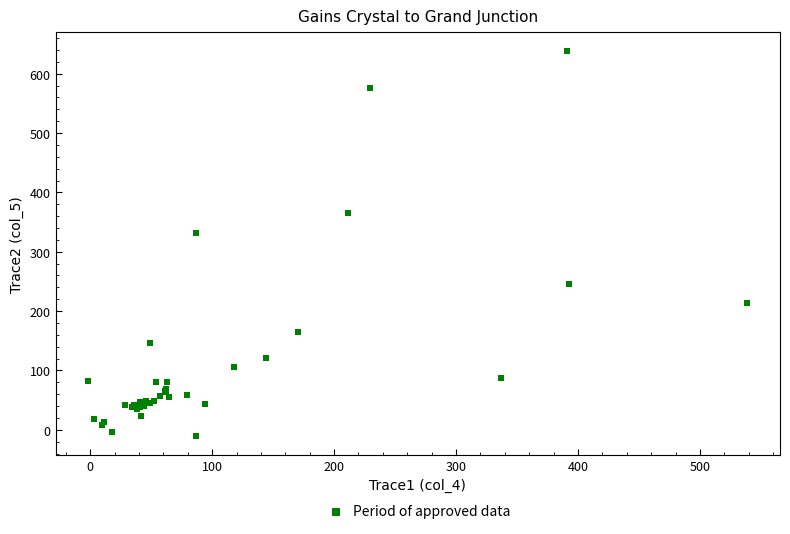

What Y value in the scatter plot is closest to 313?

331.3